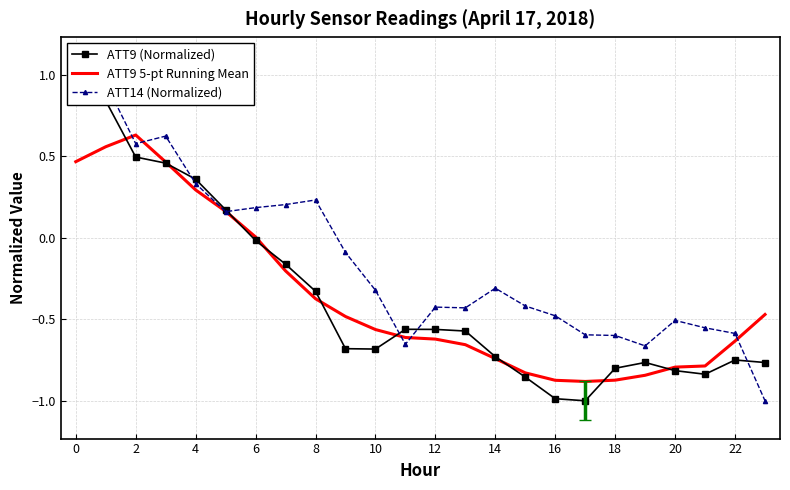

What is the difference between the maximum and minimum values in the ATT9 5-pt Running Mean series?

1.5